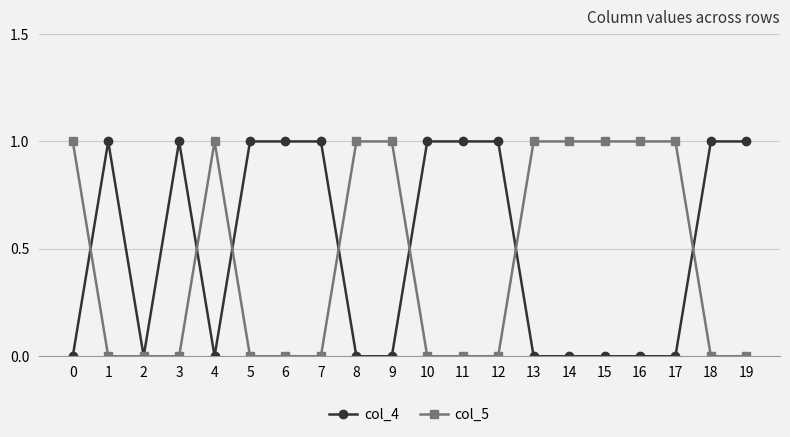

What is the value of the col_4 point at the 2nd from the left?

1